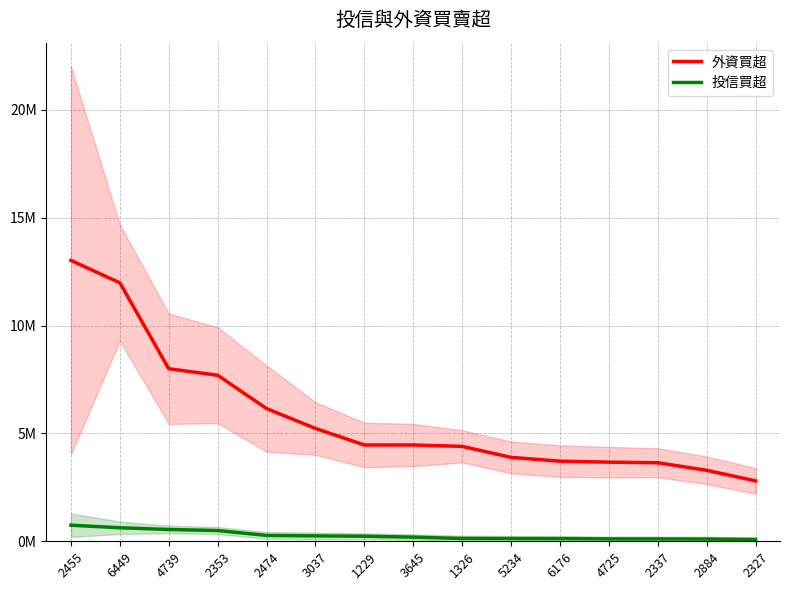

What are all the series names shown in the legend?

外資買超, 投信買超